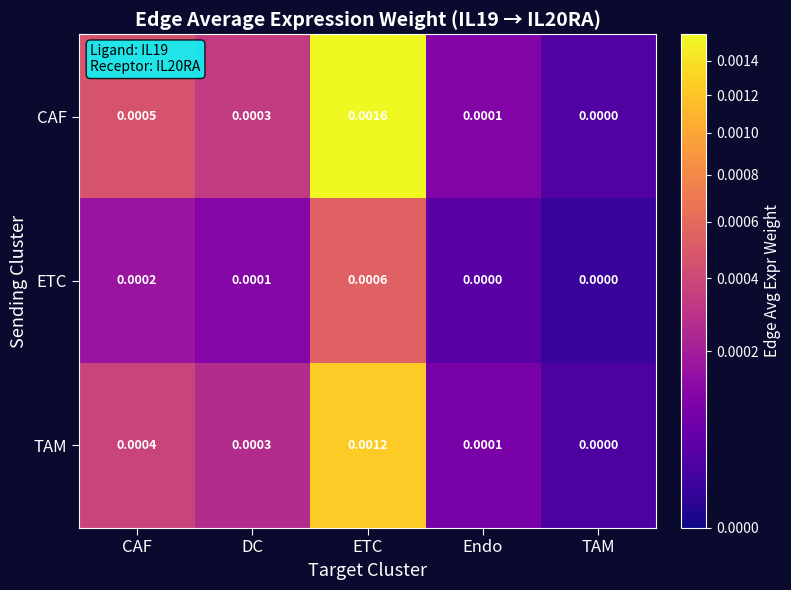

At which category is the sum across all series the highest?

ETC